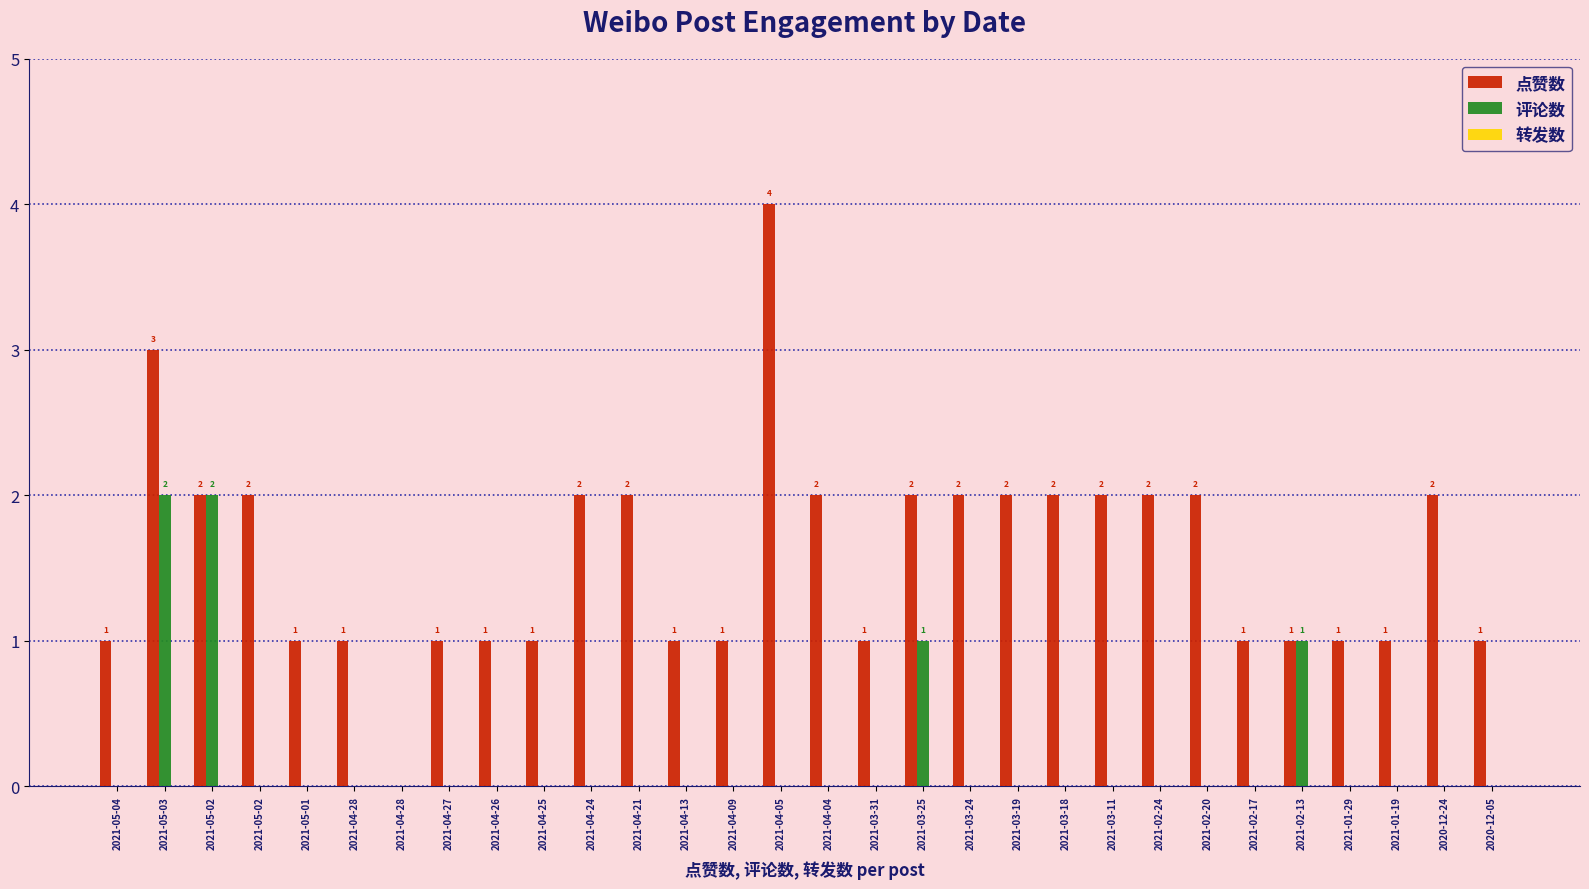

Which series changed the most between 2021-03-31 and 2020-12-24?

点赞数